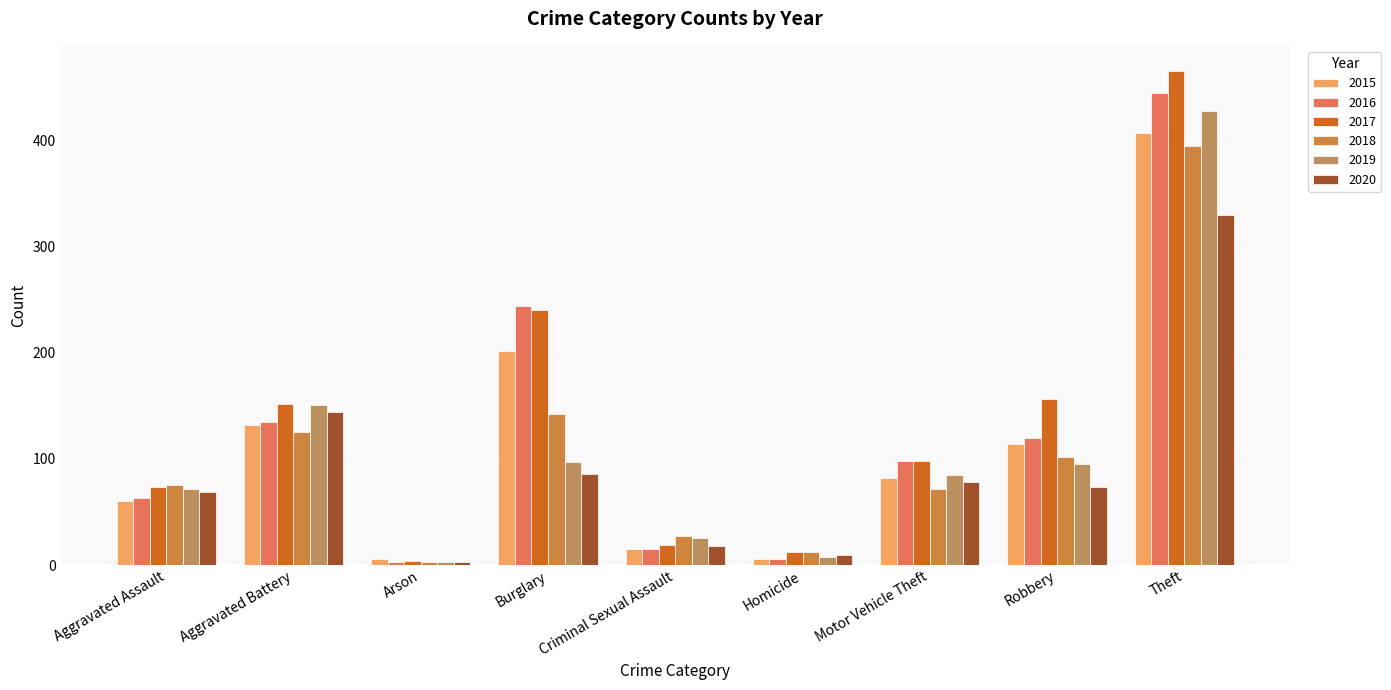

Reading left to right, transcribe all the data shown in this chart.

2015: 60	132	6	202	15	6	82	114	407
2016: 63	135	3	244	15	6	98	120	445
2017: 74	152	4	240	19	12	98	156	466
2018: 75	125	3	142	27	12	72	102	395
2019: 72	151	3	97	25	8	85	95	428
2020: 69	144	3	86	18	9	78	74	330